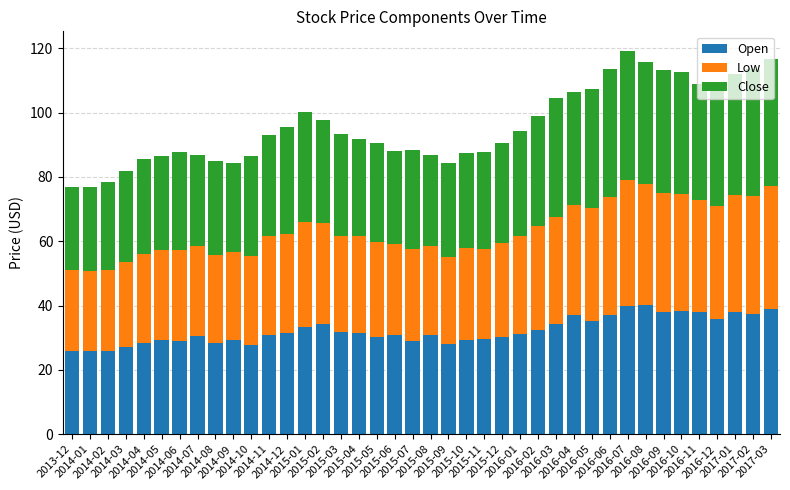

How many categories are shown in the chart?

40